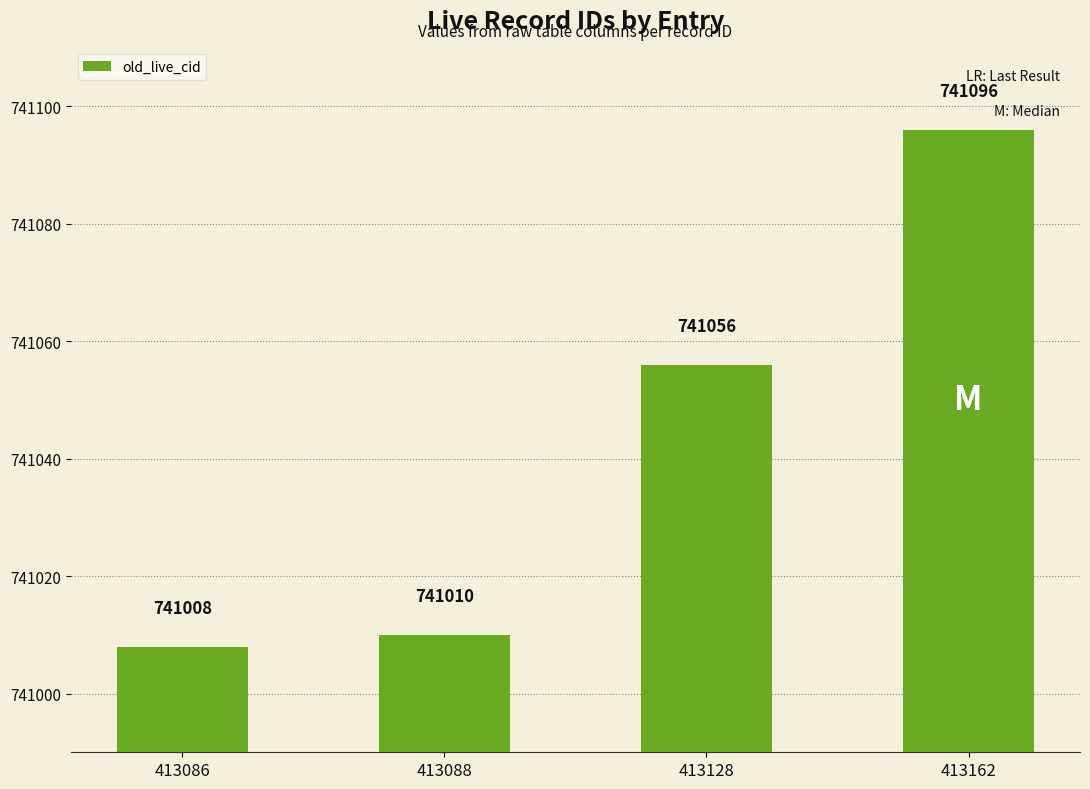

At which label is the value closest to 741052?

413128